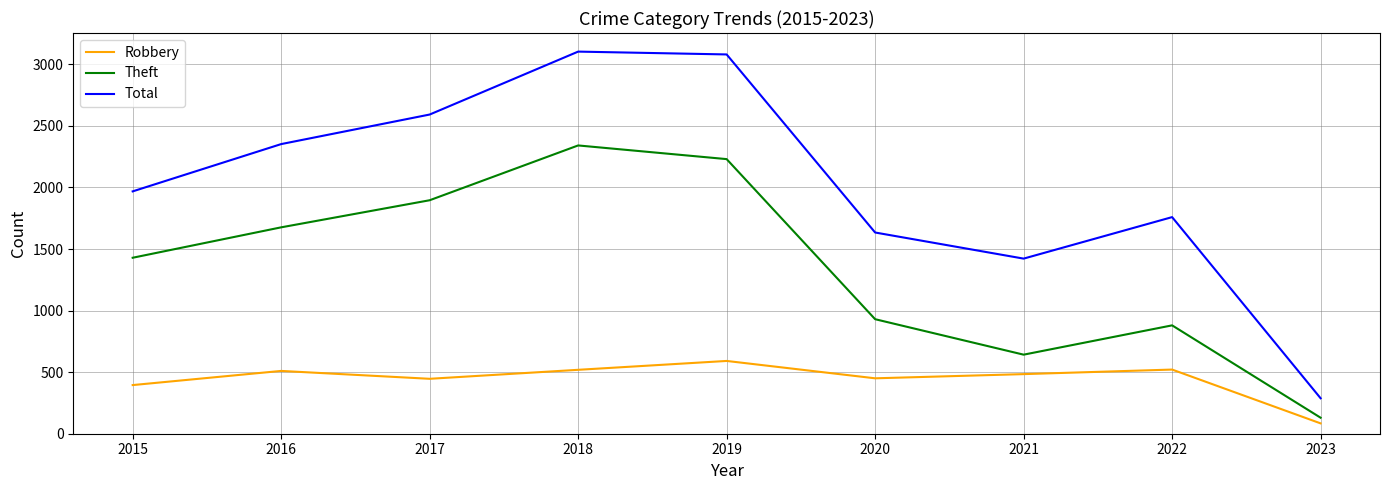

How many interior local valleys does the Robbery series have?

2